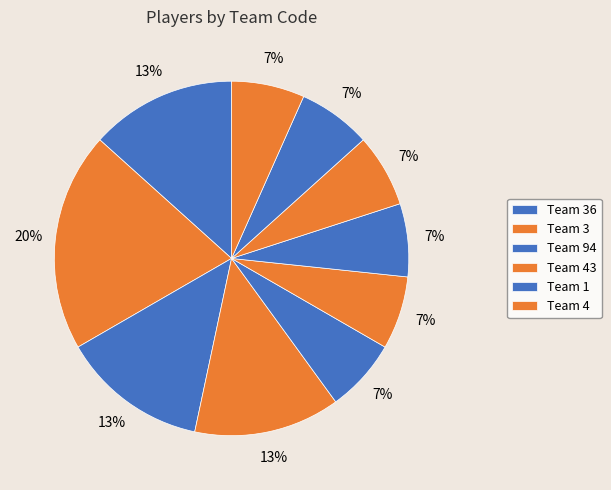

Count the number of slices in the pie.

10